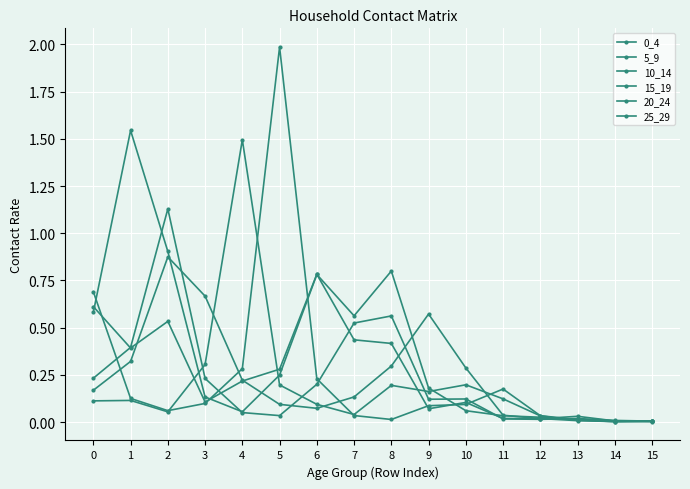

Does the chart have visible grid lines?

Yes